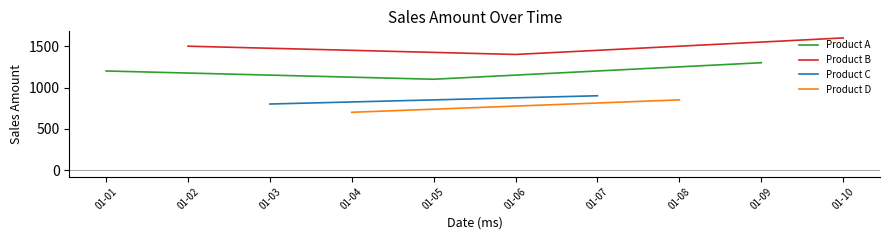

List the labels in order of Product A value, smallest first.

01-05, 01-01, 01-09